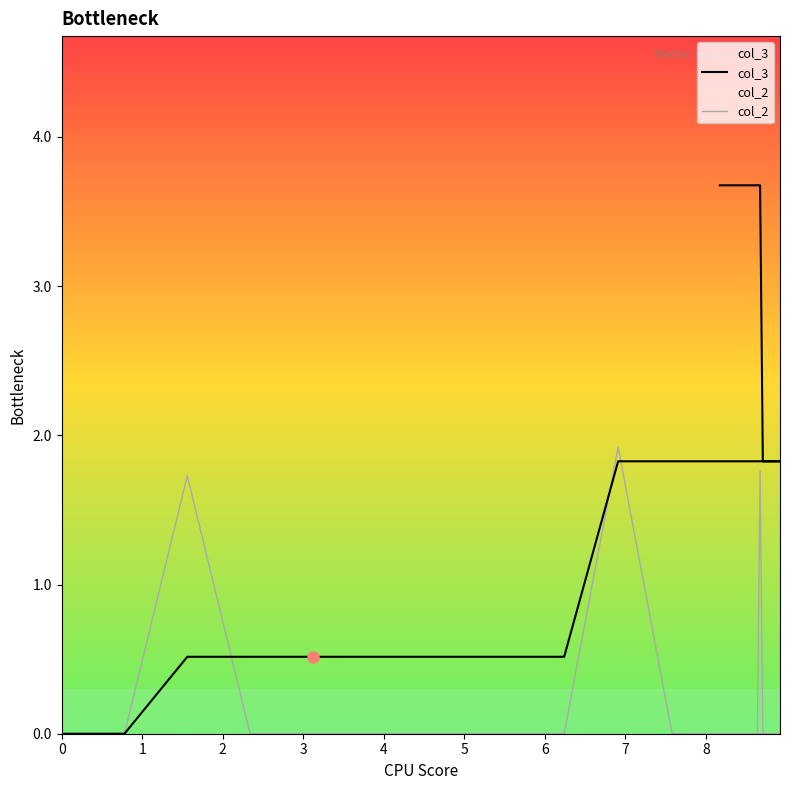

How many lines are shown in the chart?

2